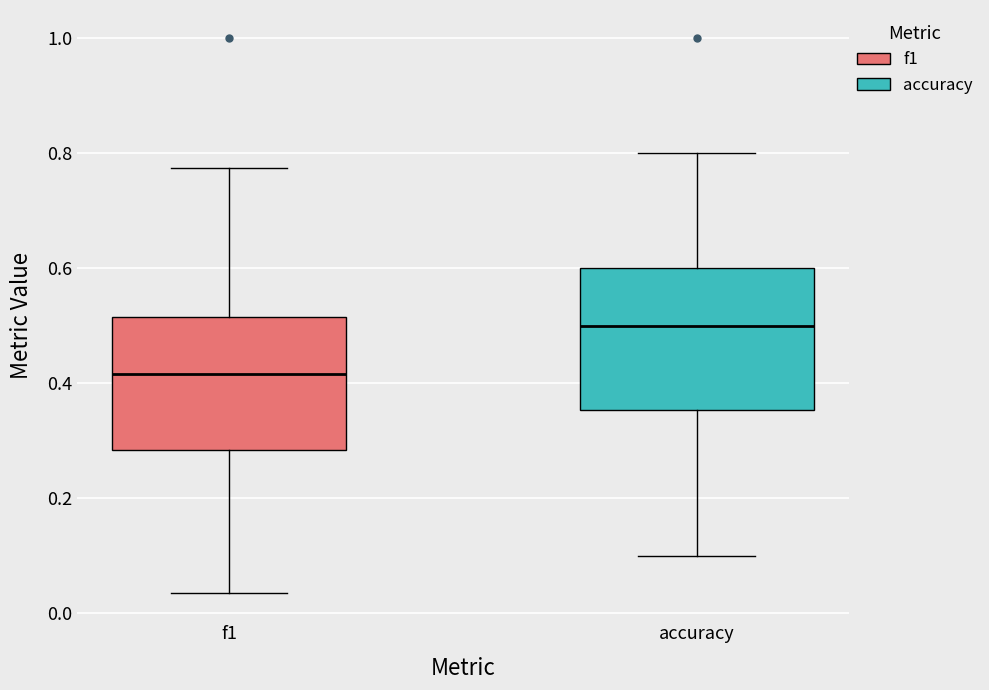

Reading left to right, transcribe this box plot: for each box, give where its median line is, the range the box spans, and where its two whiskers end, as read against the y-axis. The values are not printed on the chart, so give them approximately, as read against the axis.

f1: median 0.42, box 0.28 to 0.52, whiskers 0.04 to 0.78
accuracy: median 0.50, box 0.36 to 0.60, whiskers 0.10 to 0.80